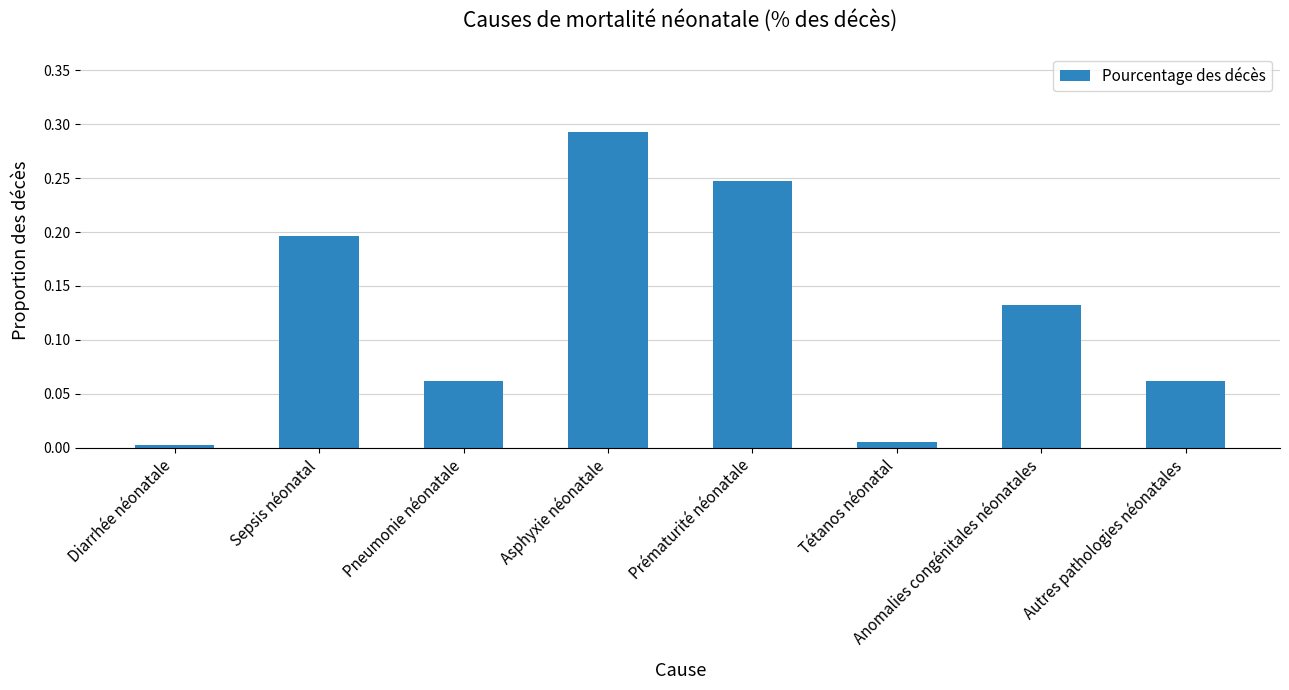

What is the label of the 6th bar from the right?

Pneumonie néonatale